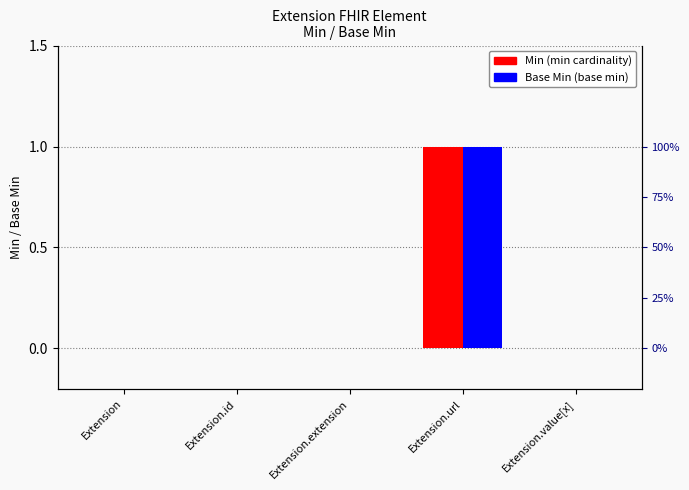

How many data points in Min are above 0?

1